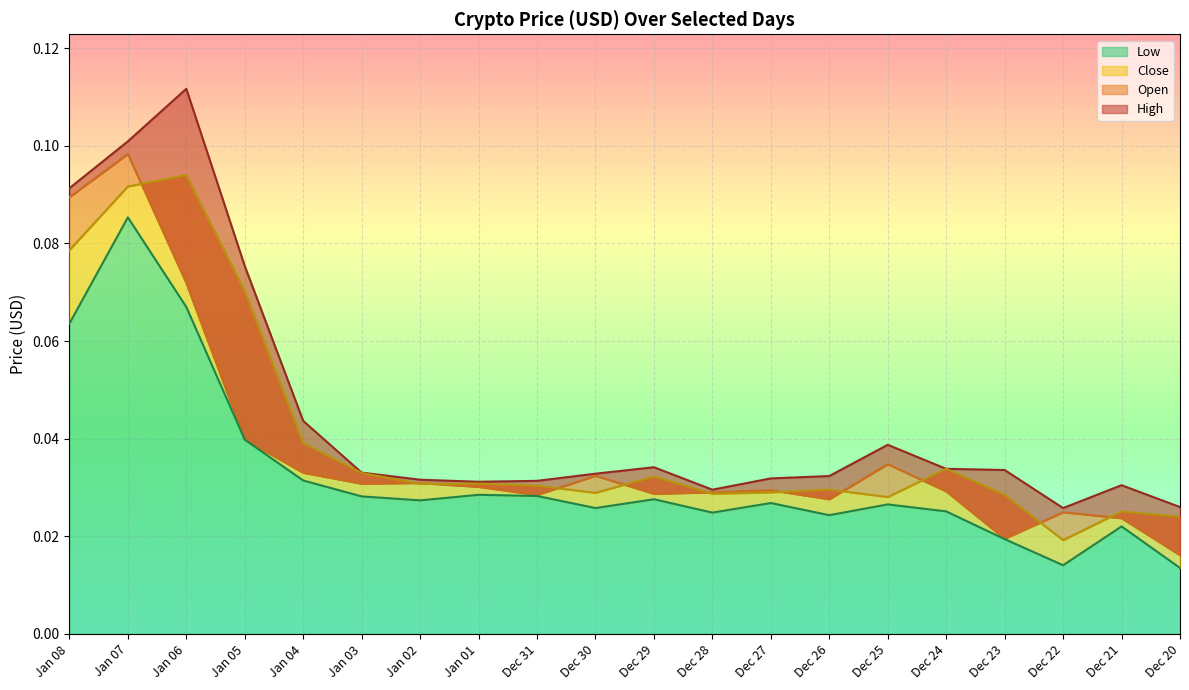

Rank the series at Jan 07 from highest to lowest value.

High, Open, Close, Low